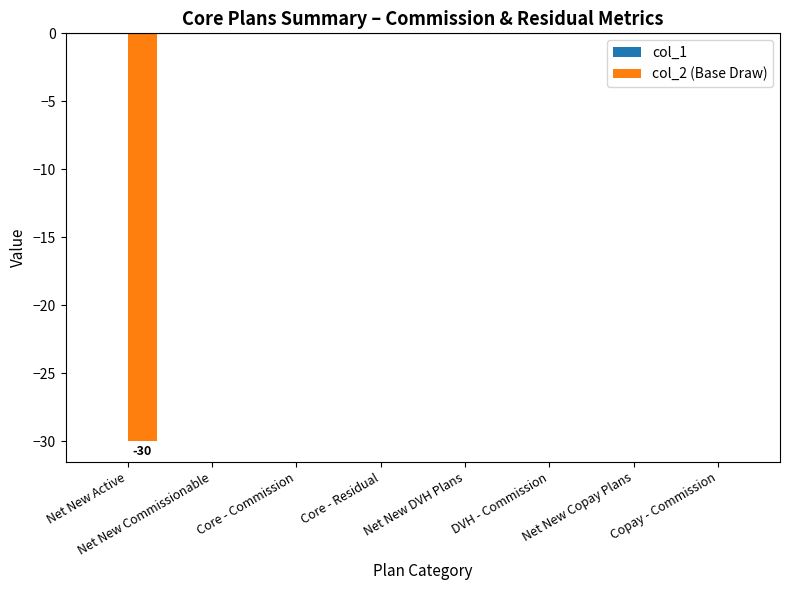

True or false: the data shows -53 at Net New Active.

False